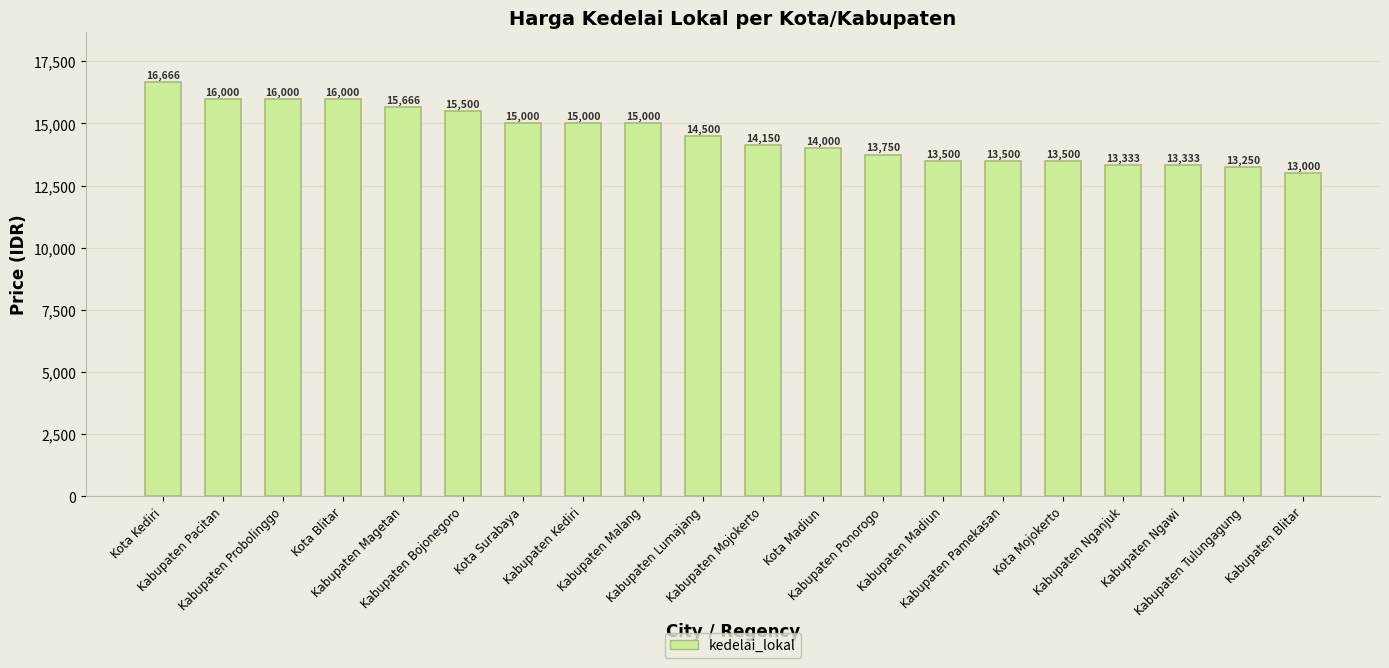

What is the difference between the maximum and minimum values?

3666